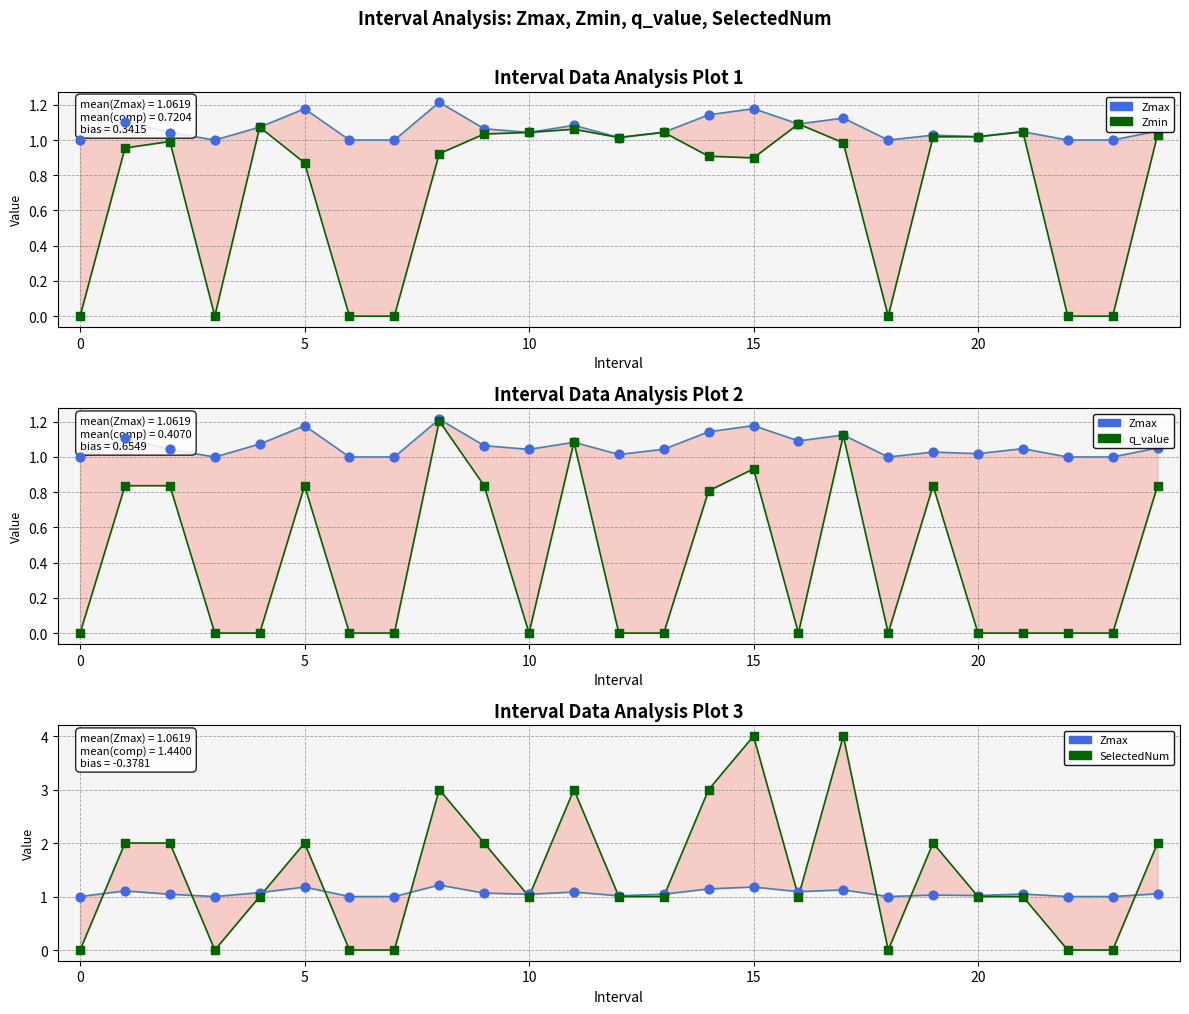

At how many categories does at least one series exceed 0?

25